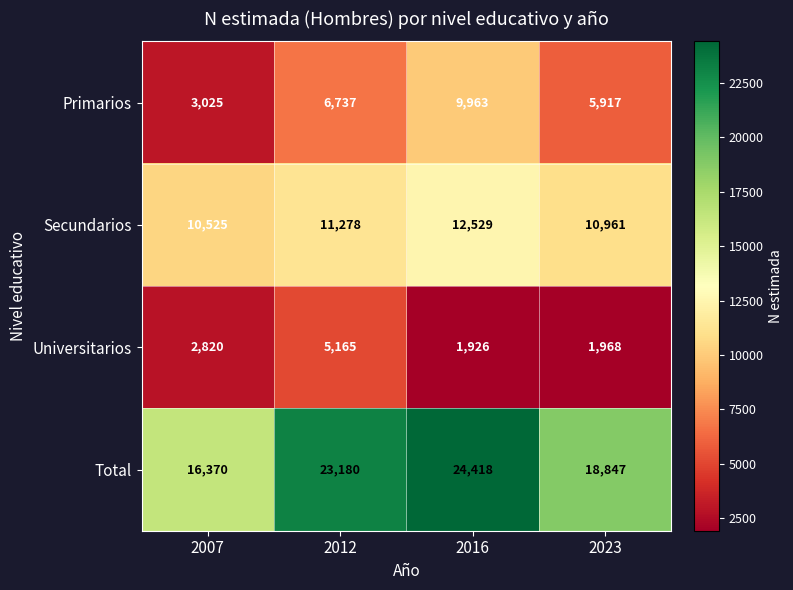

List the series in order of their overall mean, highest first.

Total, Secundarios, Primarios, Universitarios